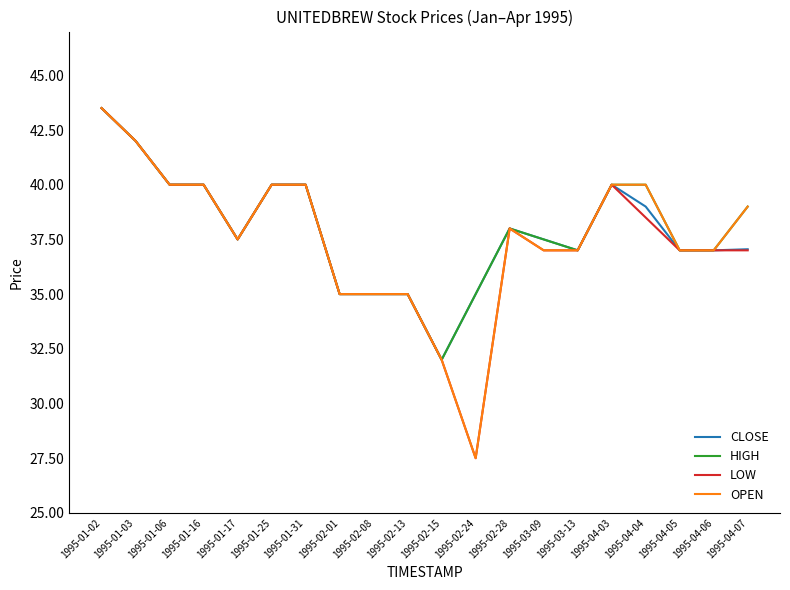

Which label corresponds to the smallest value in the chart?

1995-02-24